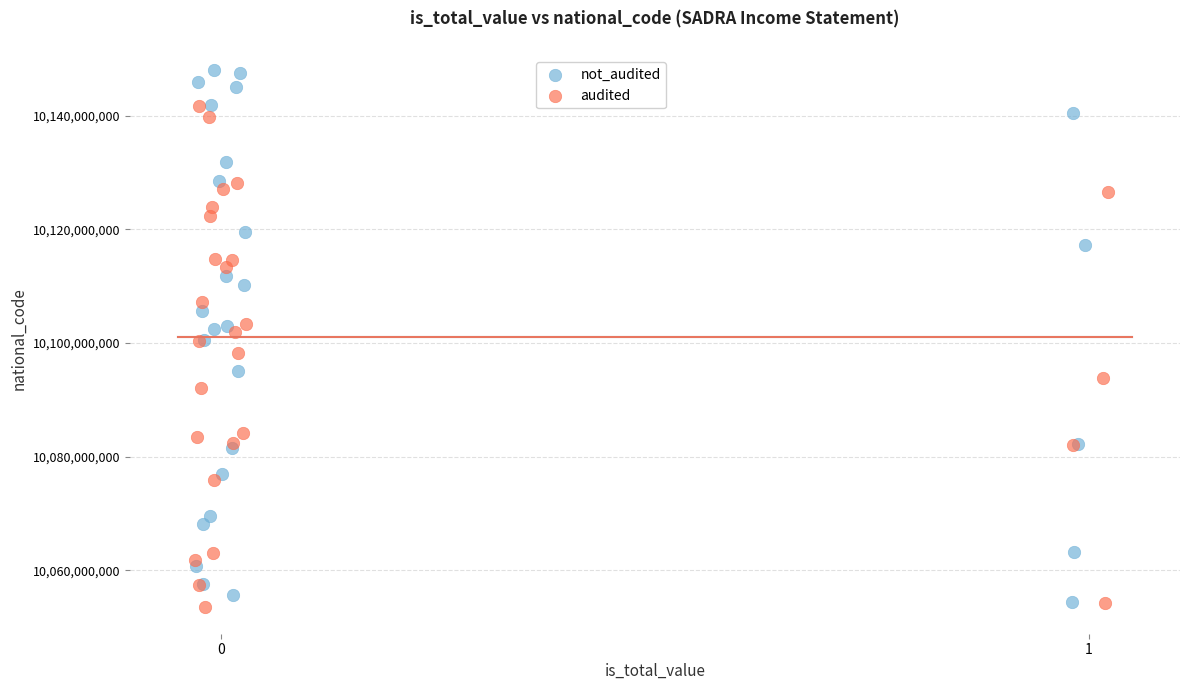

Which series has the widest spread of Y values?

not_audited